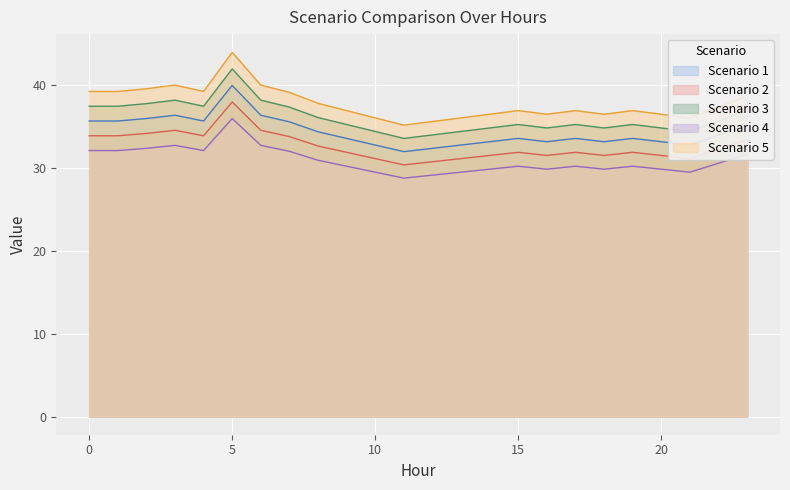

List the series in order of their overall mean, highest first.

Scenario 5, Scenario 3, Scenario 1, Scenario 2, Scenario 4